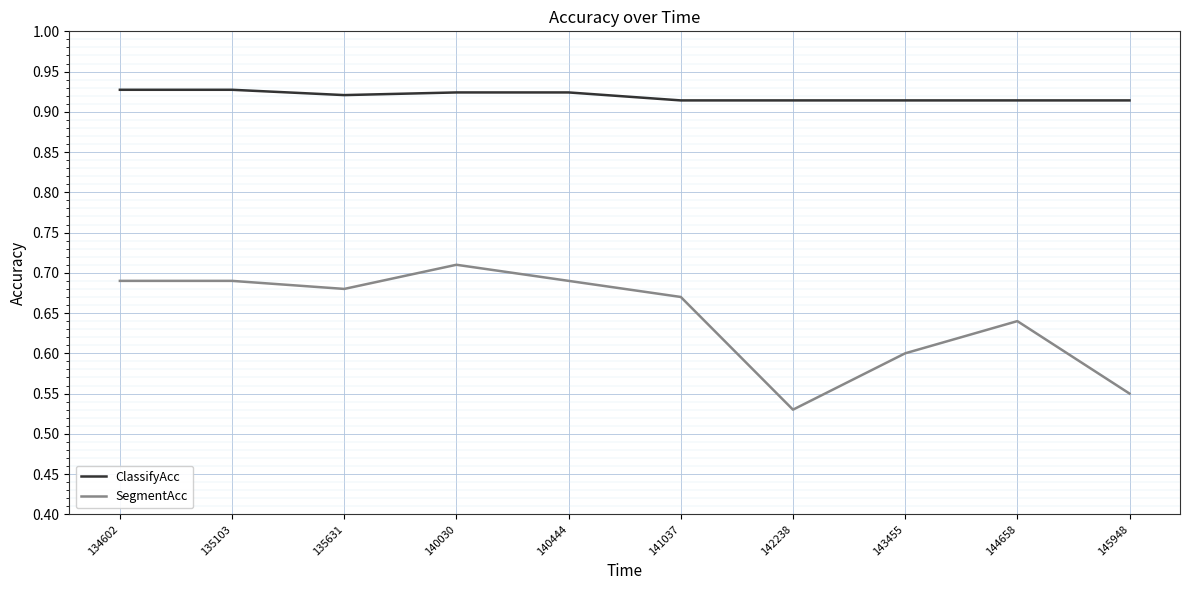

The value of SegmentAcc at 135631 is 0.4. True or false?

False